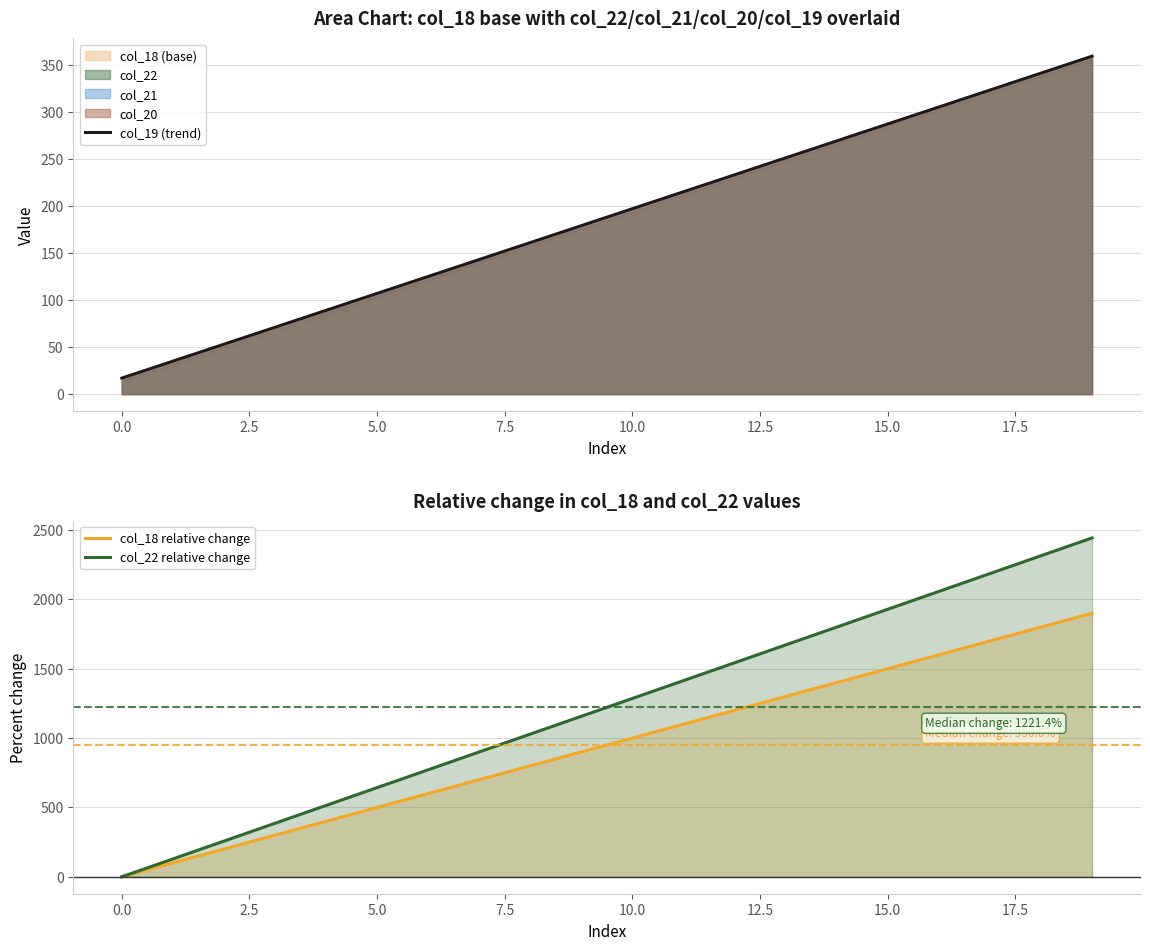

Which series has the largest range (max minus min)?

col_22 relative change